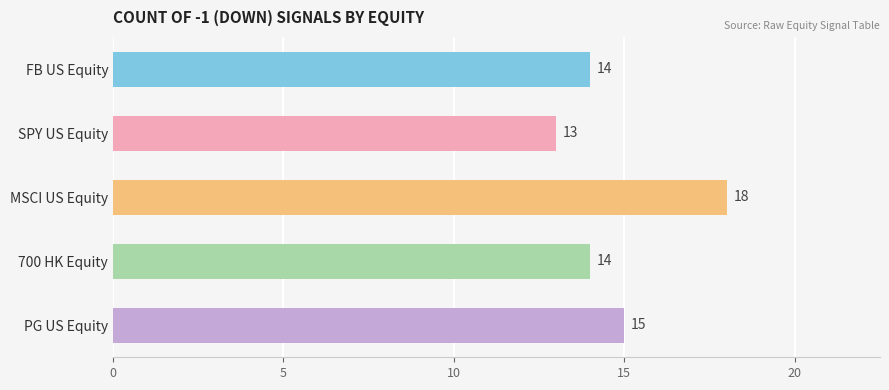

What is the smallest value displayed?

13